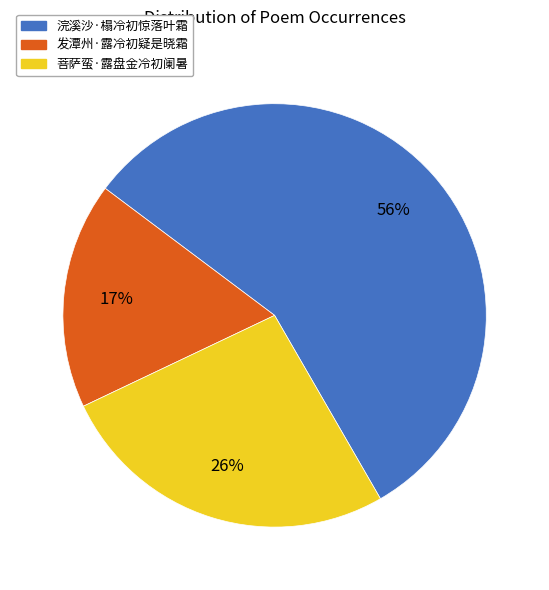

How many slices are in this pie chart?

3